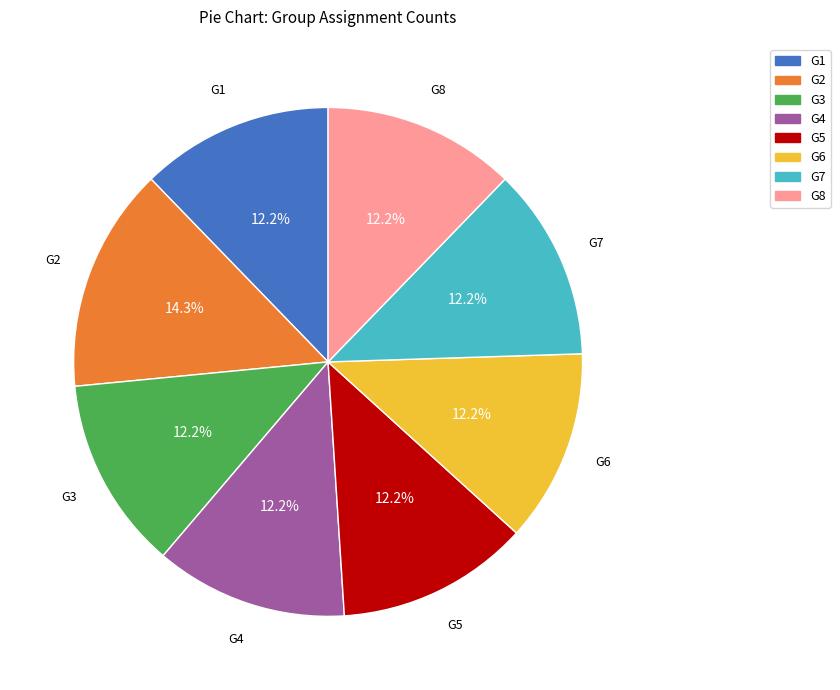

Between G2 and G1, which is larger?

G2